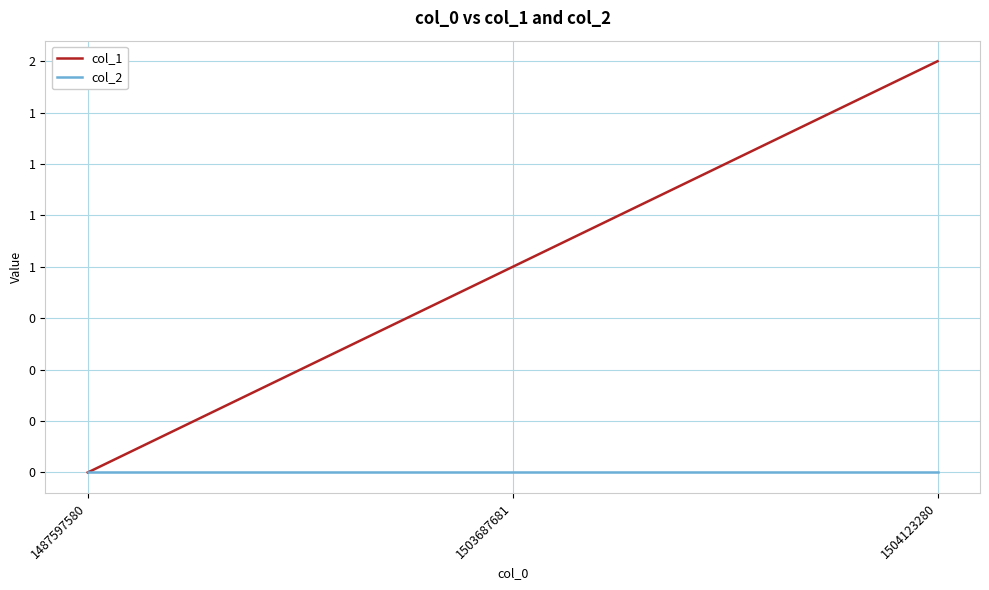

At how many categories does at least one series exceed 0?

2